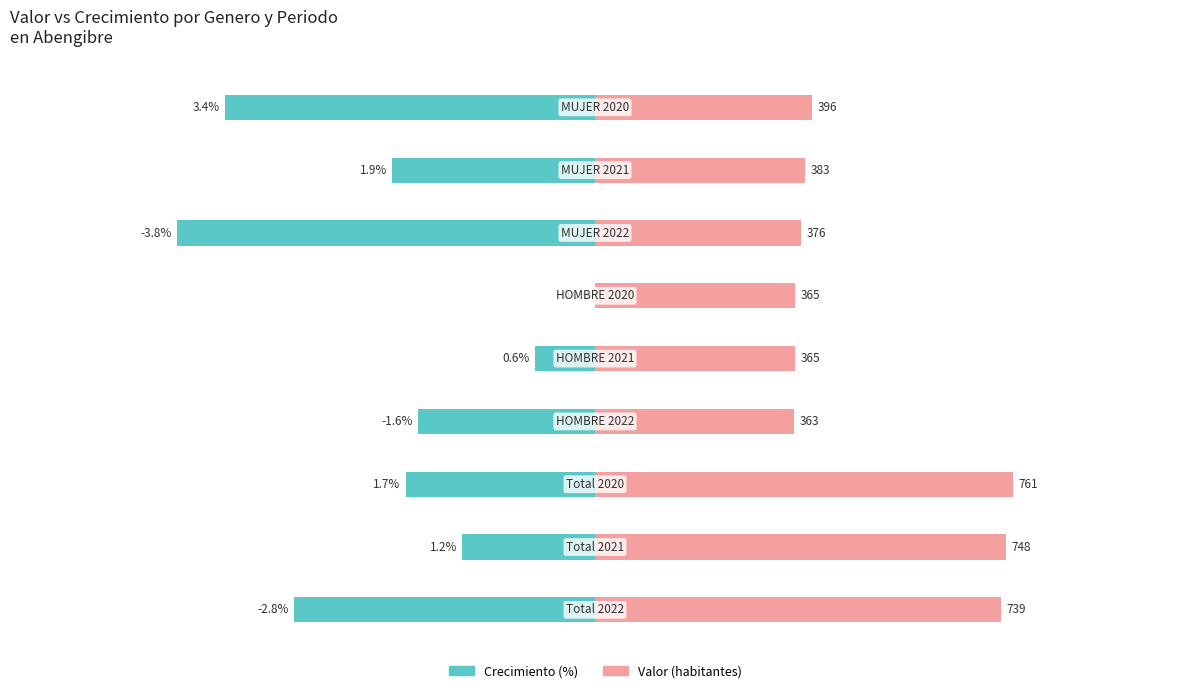

At how many categories does at least one series exceed 0?

9